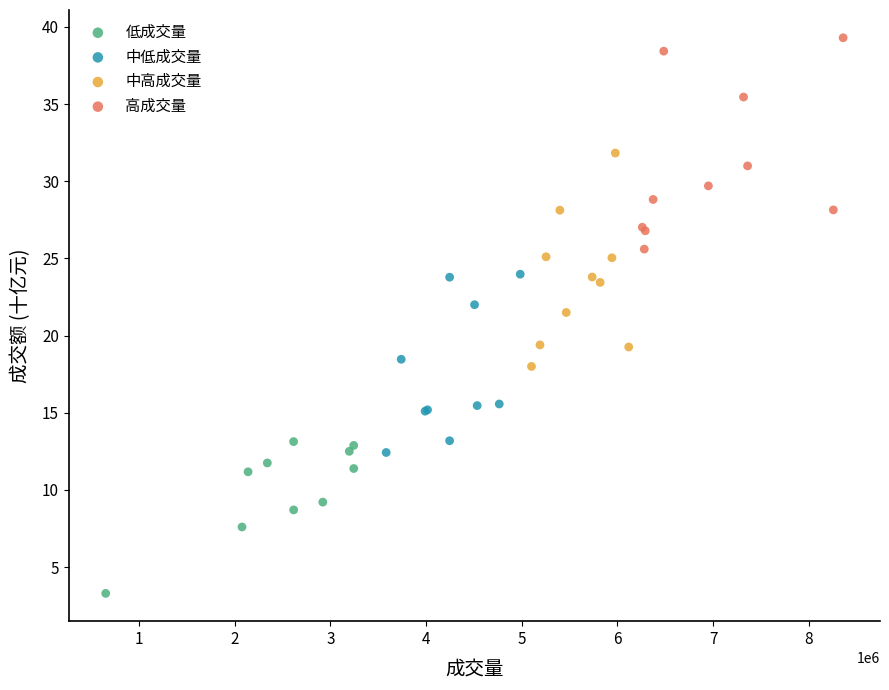

What are all the series names shown in the legend?

低成交量, 中低成交量, 中高成交量, 高成交量